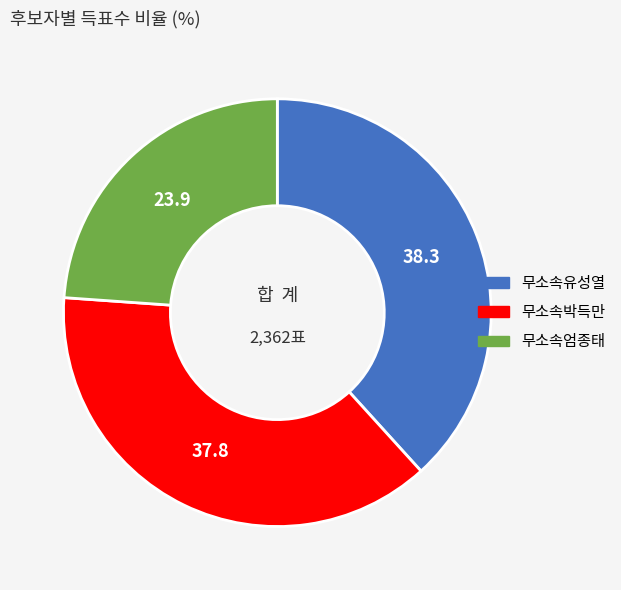

How many segments does this pie chart have?

3